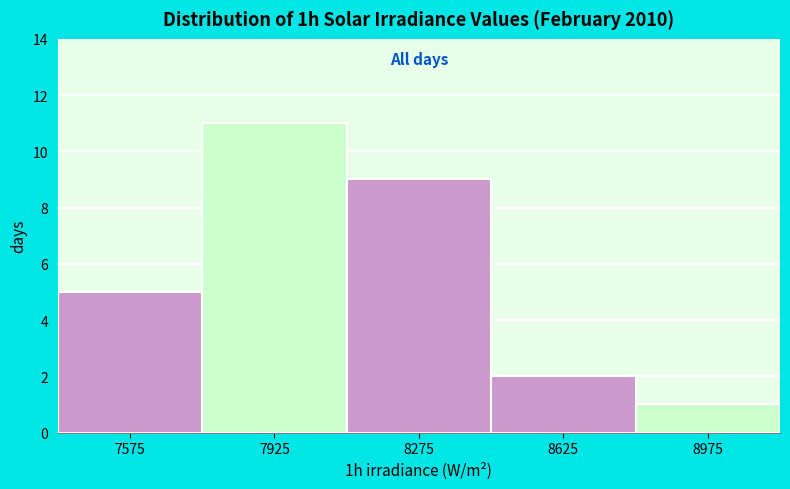

Over which range of the x-axis is the bar tallest?

7750 to 8100